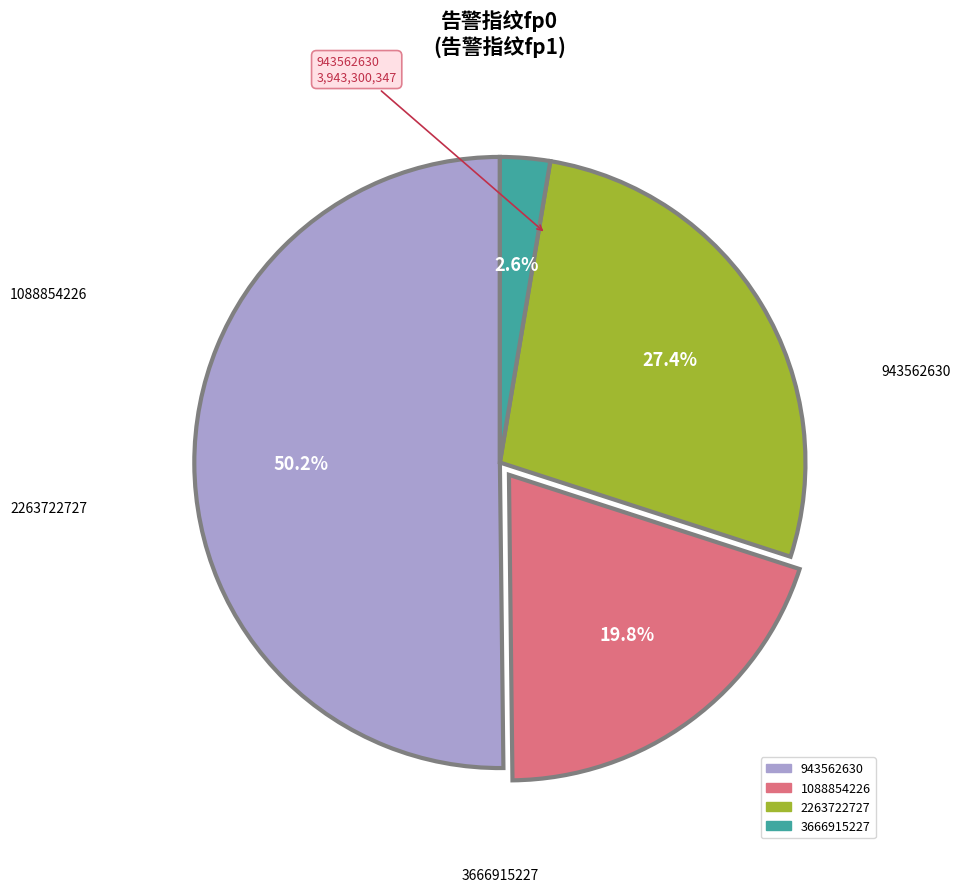

To the nearest percent, what portion does 3666915227 represent?

3%